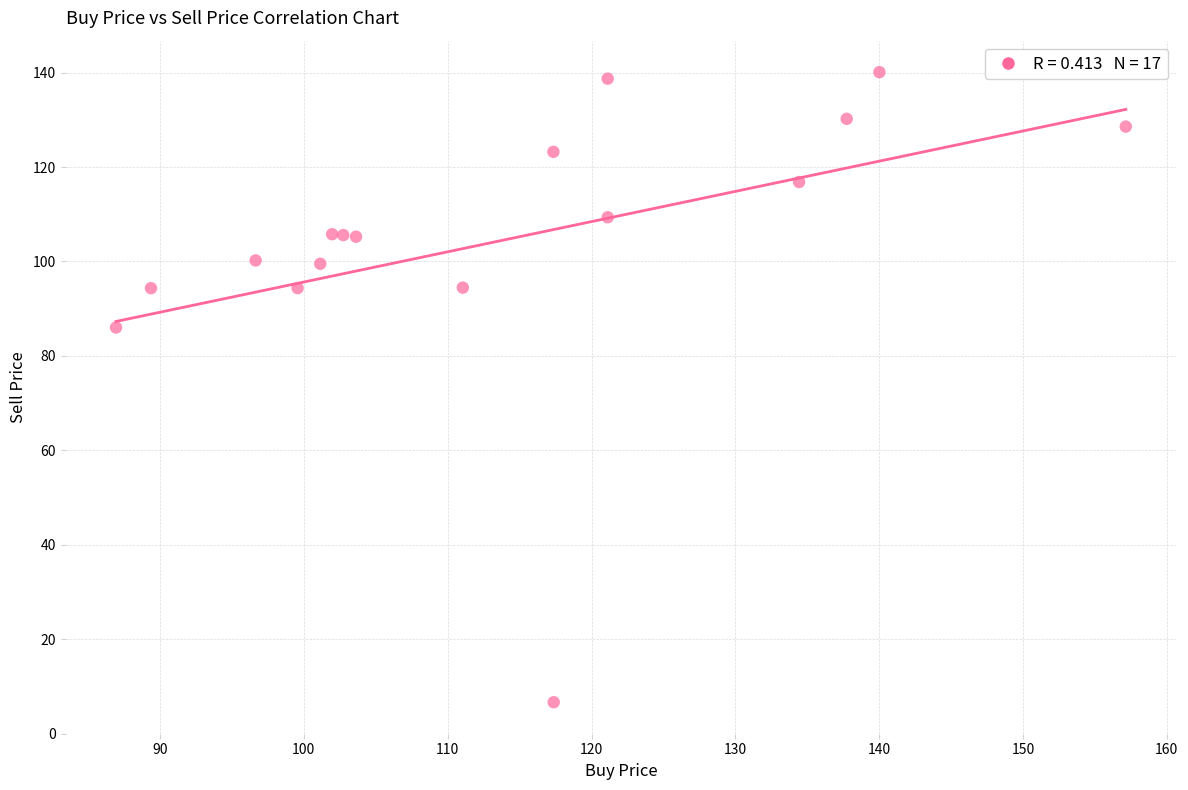

What Y value in the scatter plot is closest to 73?

86.0